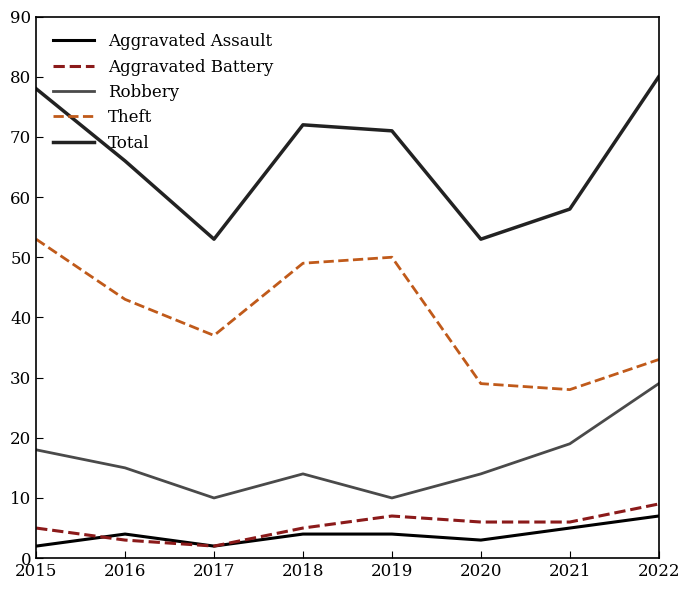

True or false: Total and Aggravated Assault intersect in this chart.

False